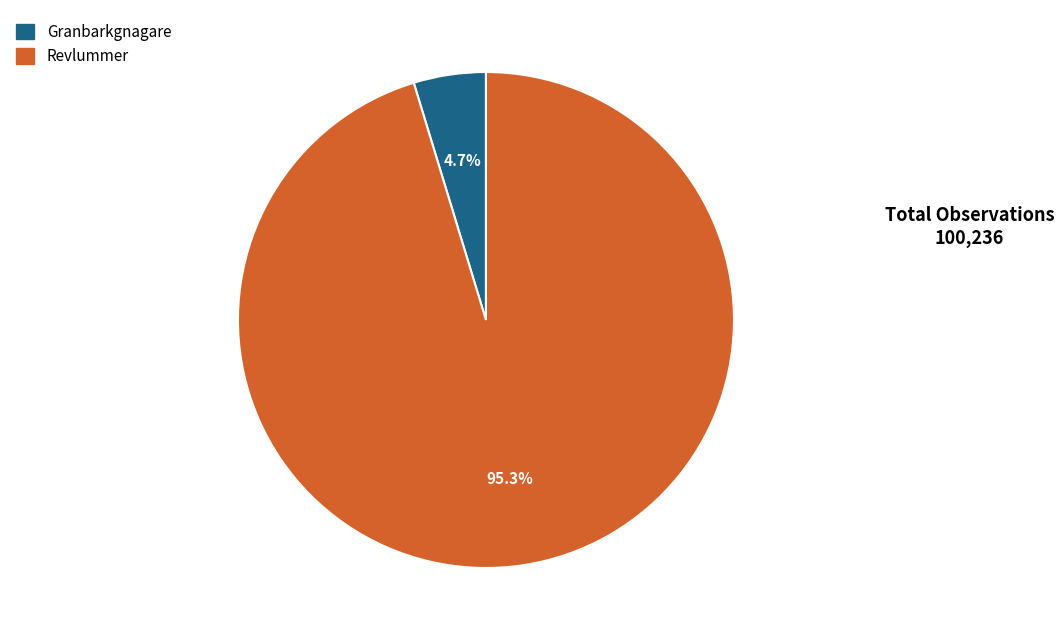

How many slices are in this pie chart?

2